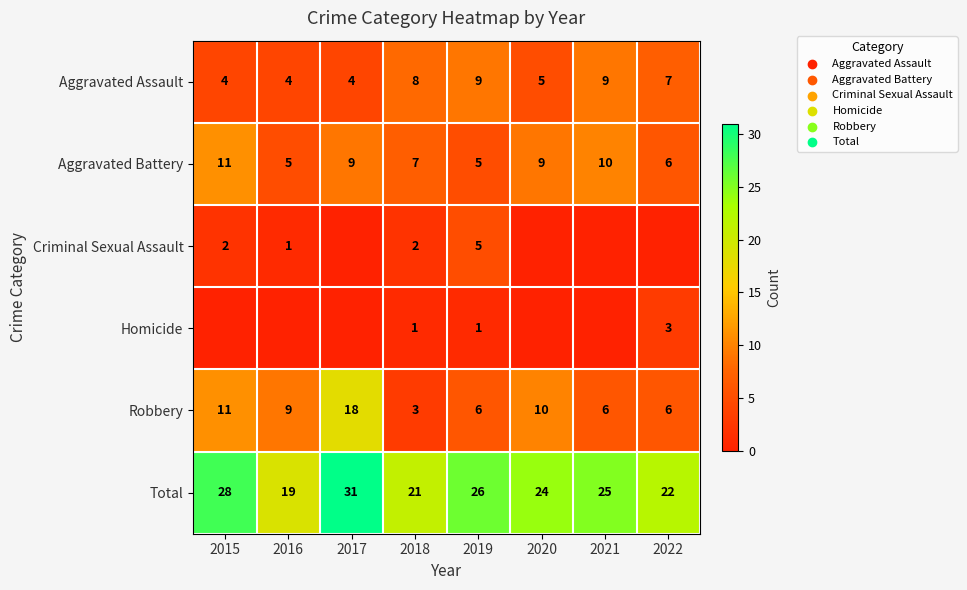

Is the value of Aggravated Assault at 2015 greater than the value of Aggravated Battery at 2018?

No